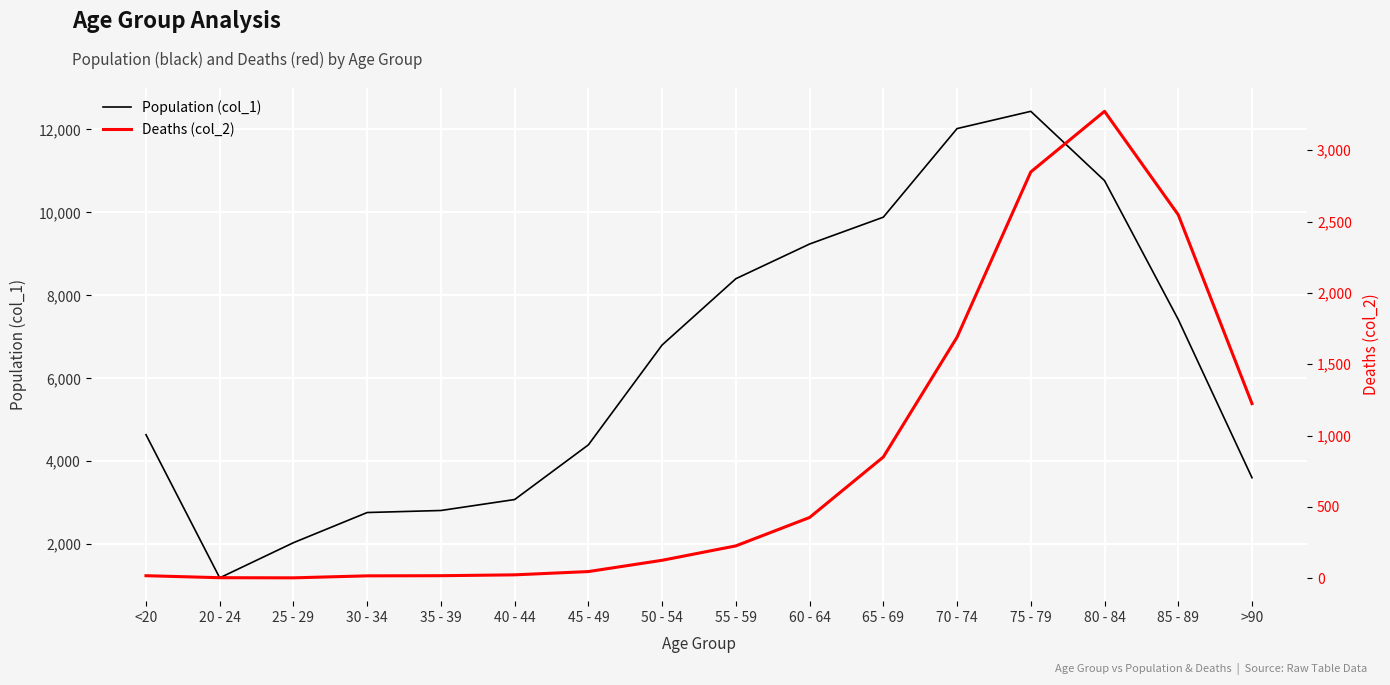

Is this an area chart (filled region under the line)?

No